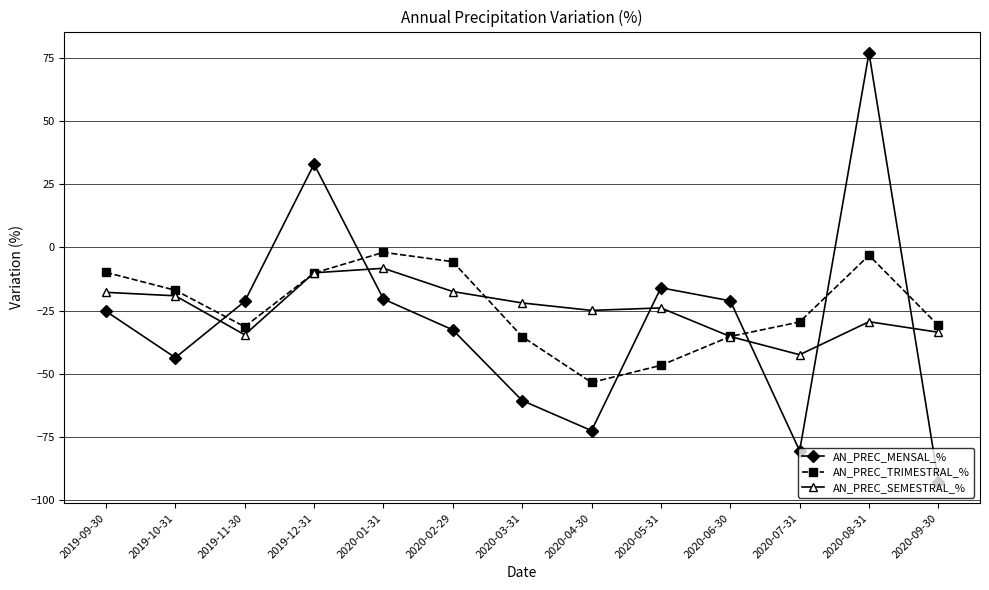

Which series has the largest range (max minus min)?

AN_PREC_MENSAL_%